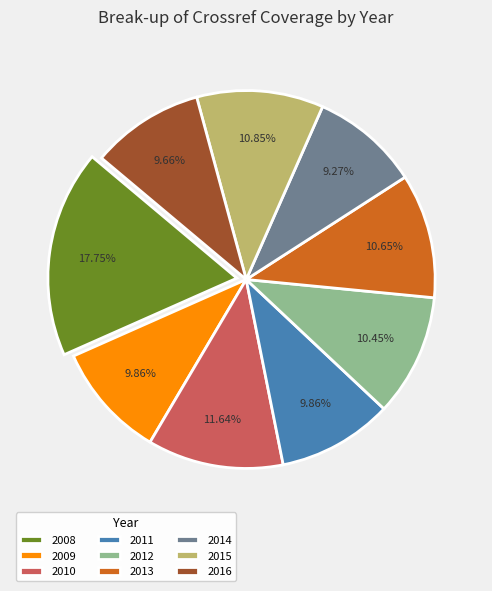

Approximately how many times larger is the value at 2016 compared to 2015?

0.9